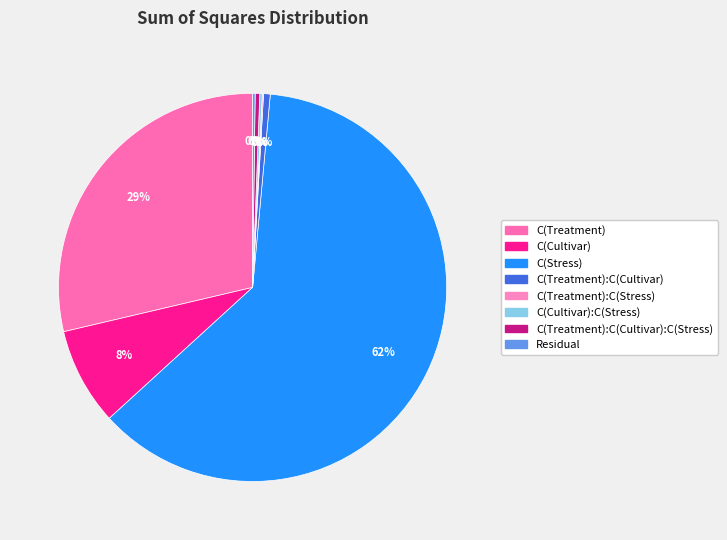

Rank the categories by value from lowest to highest.

C(Treatment):C(Stress), C(Cultivar):C(Stress), Residual, C(Treatment):C(Cultivar):C(Stress), C(Treatment):C(Cultivar), C(Cultivar), C(Treatment), C(Stress)